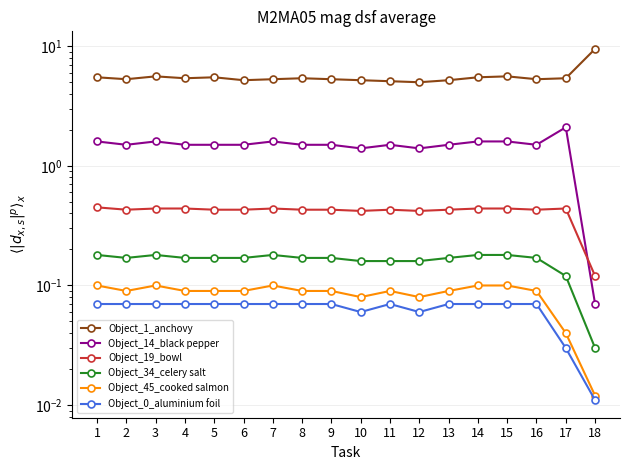

At which label is Object_0_aluminium foil closest to 0?

18